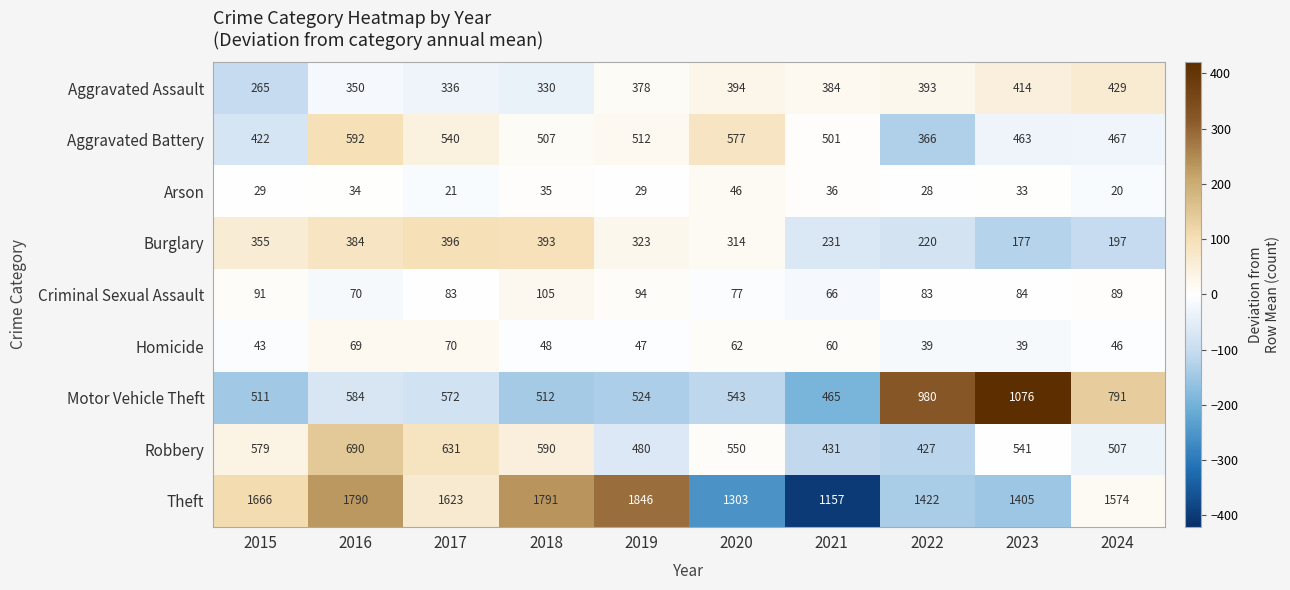

The Robbery series shows 861 at 2017. True or false?

False